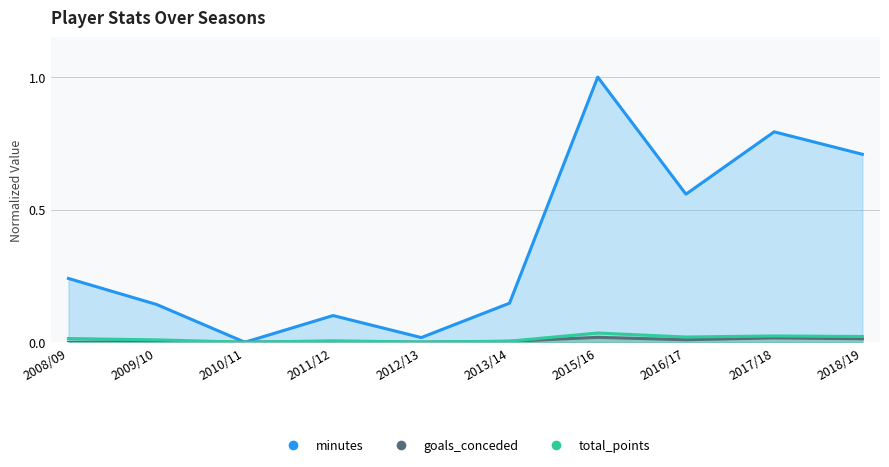

List the series in order of their peak value, highest first.

minutes, total_points, goals_conceded